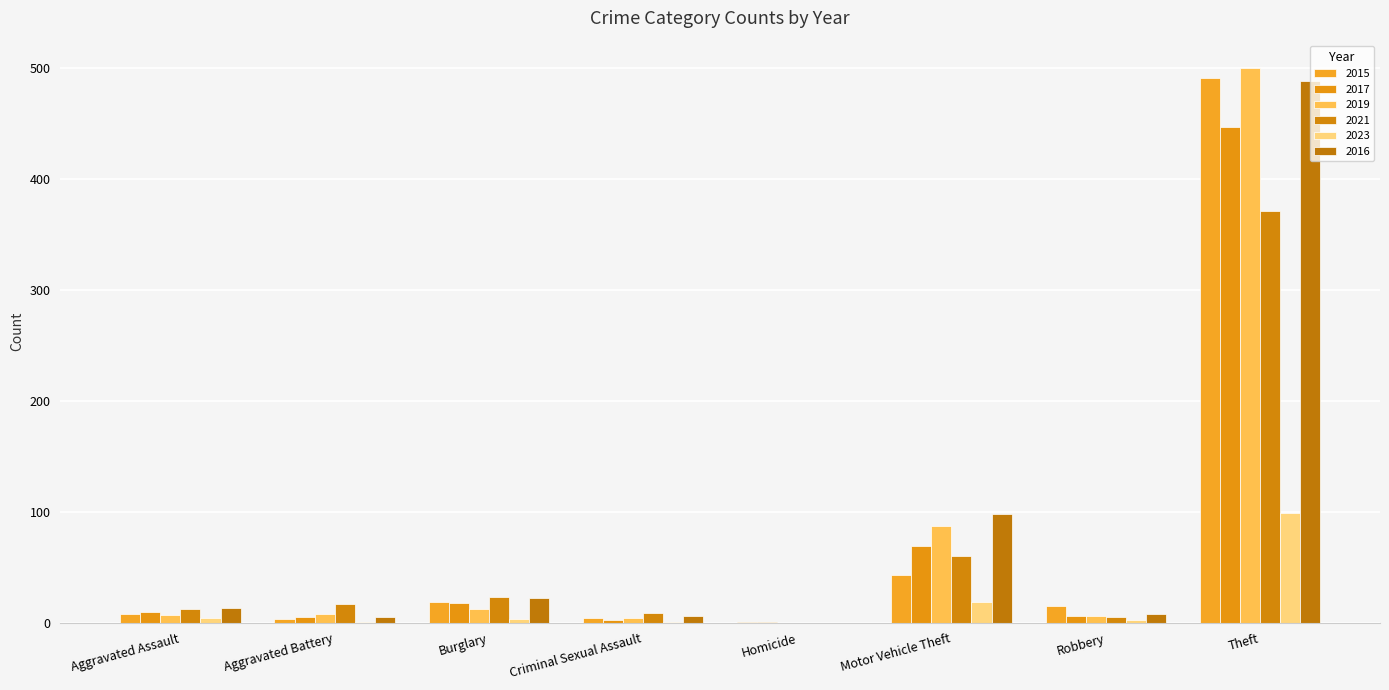

How many series are shown in this chart?

6